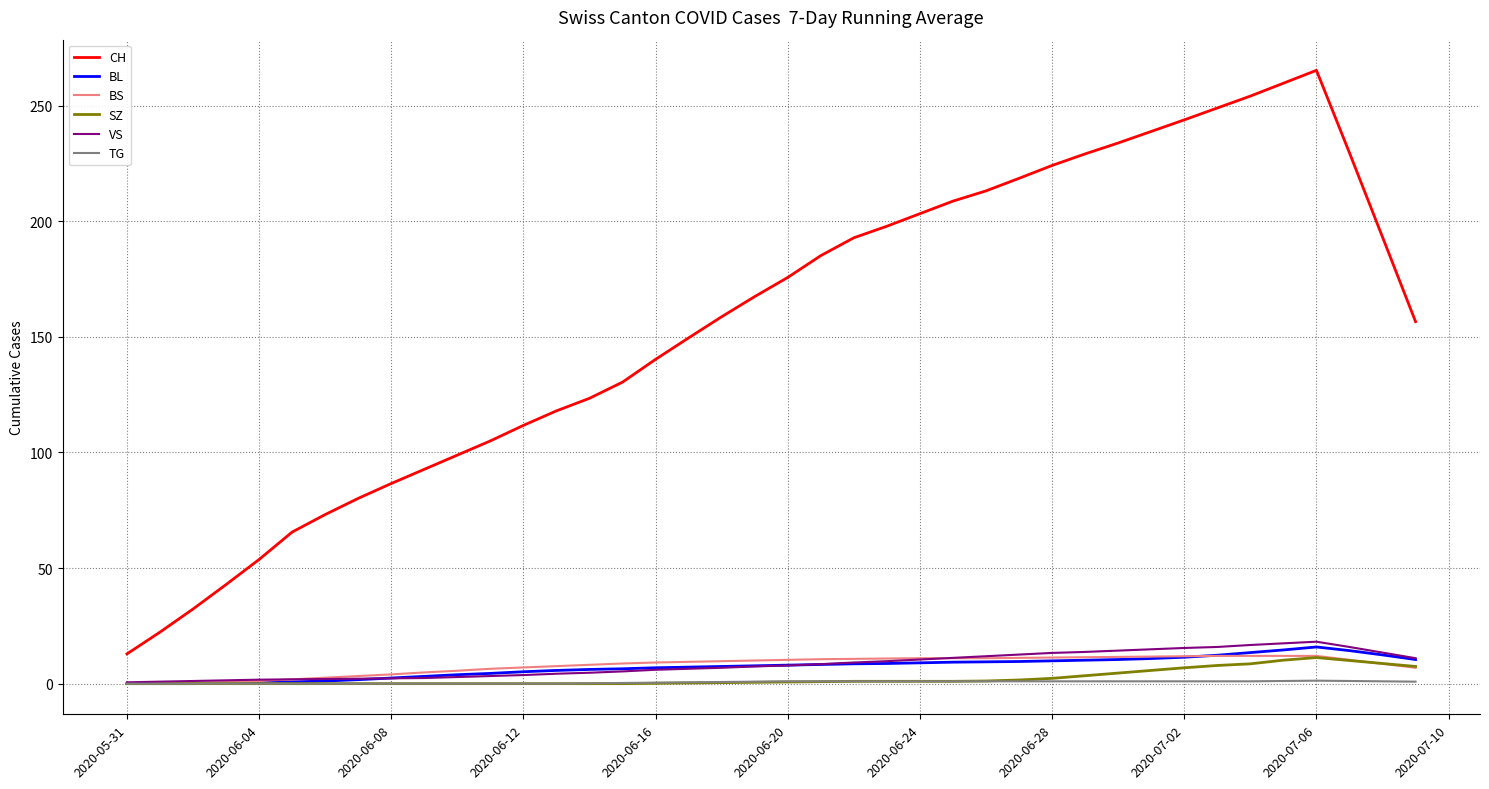

True or false: CH and BS cross at least once.

False